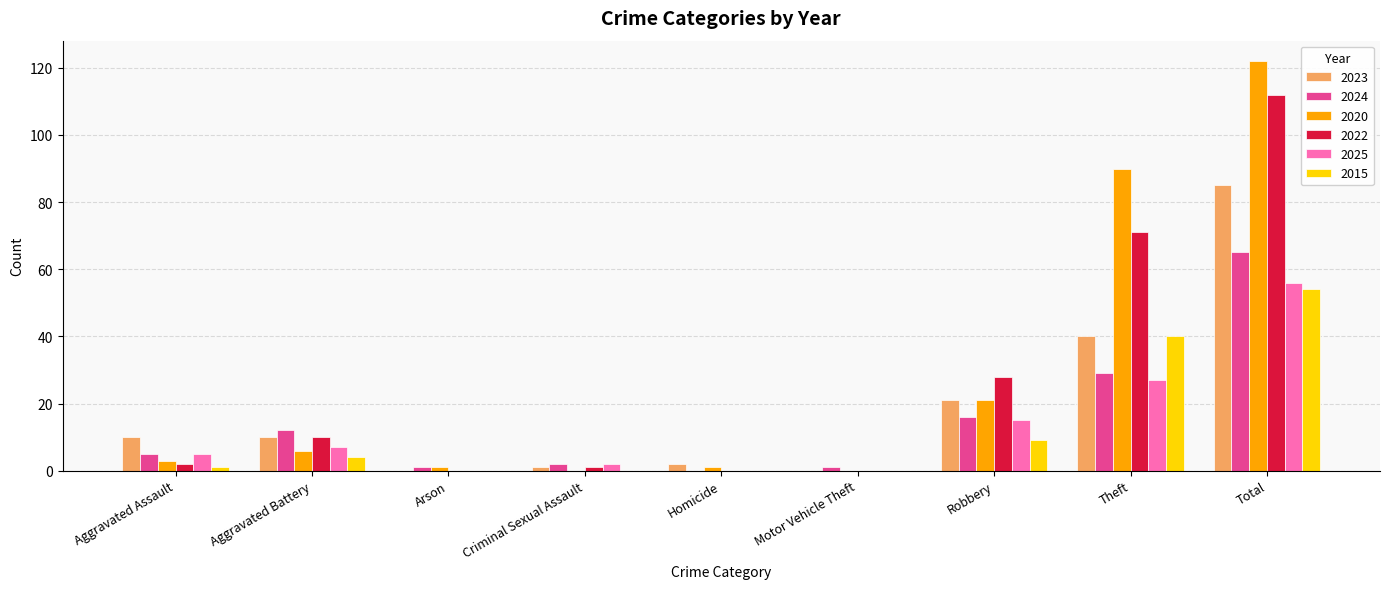

How many groups of bars are there?

9